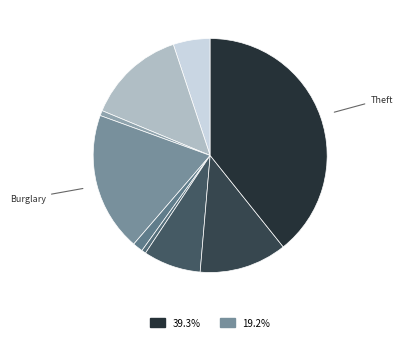

How many slices are in this pie chart?

9